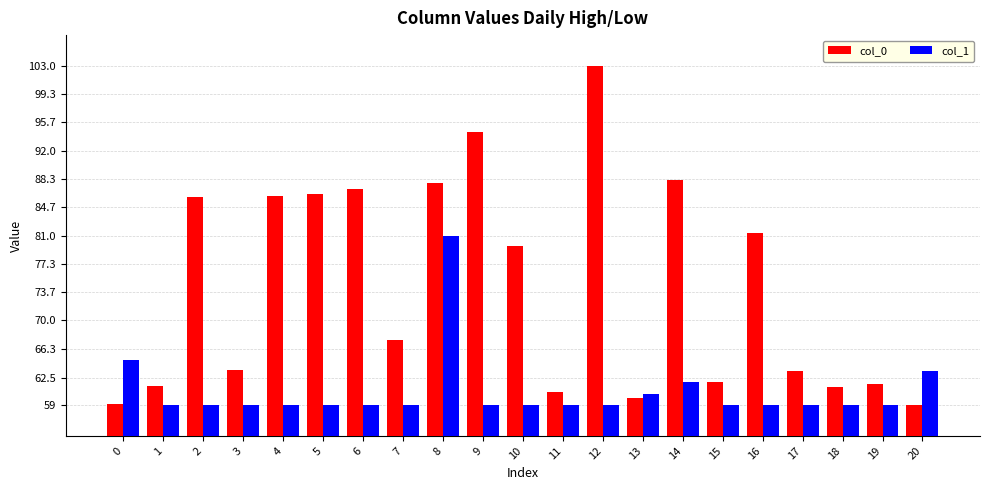

Rank the series at 12 from highest to lowest value.

col_0, col_1